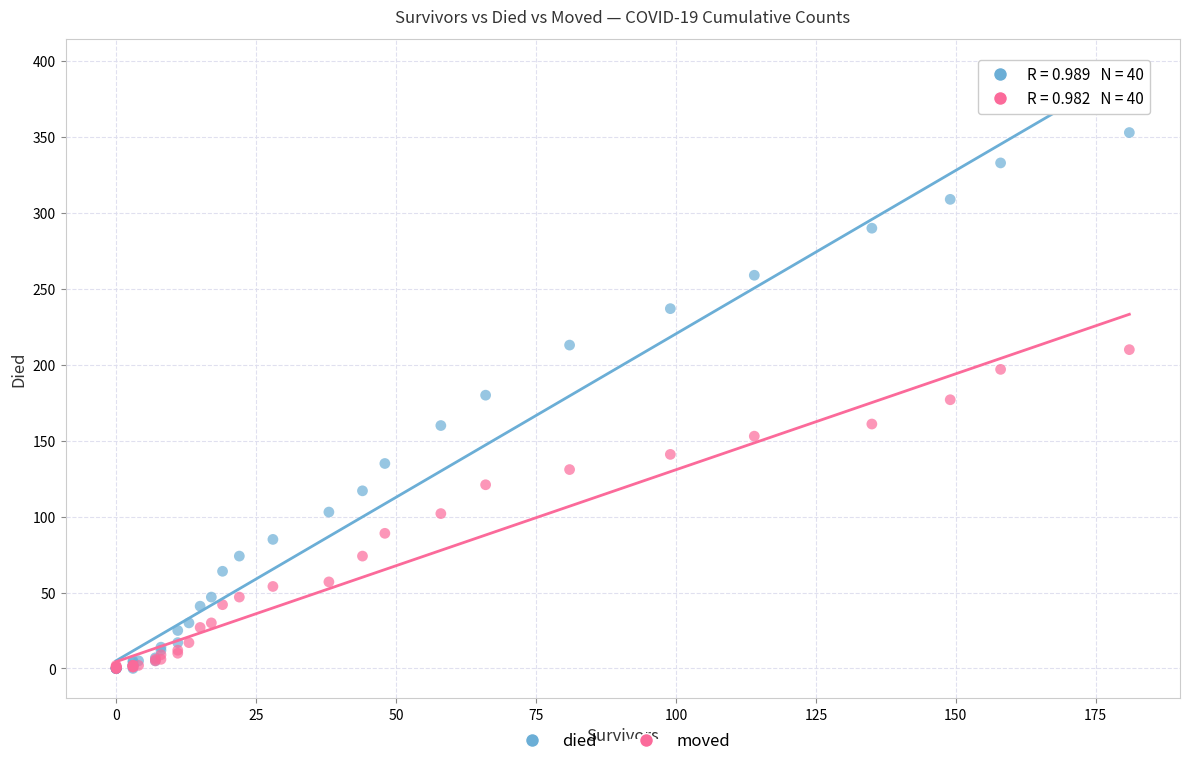

What are all the series names shown in the legend?

died, moved